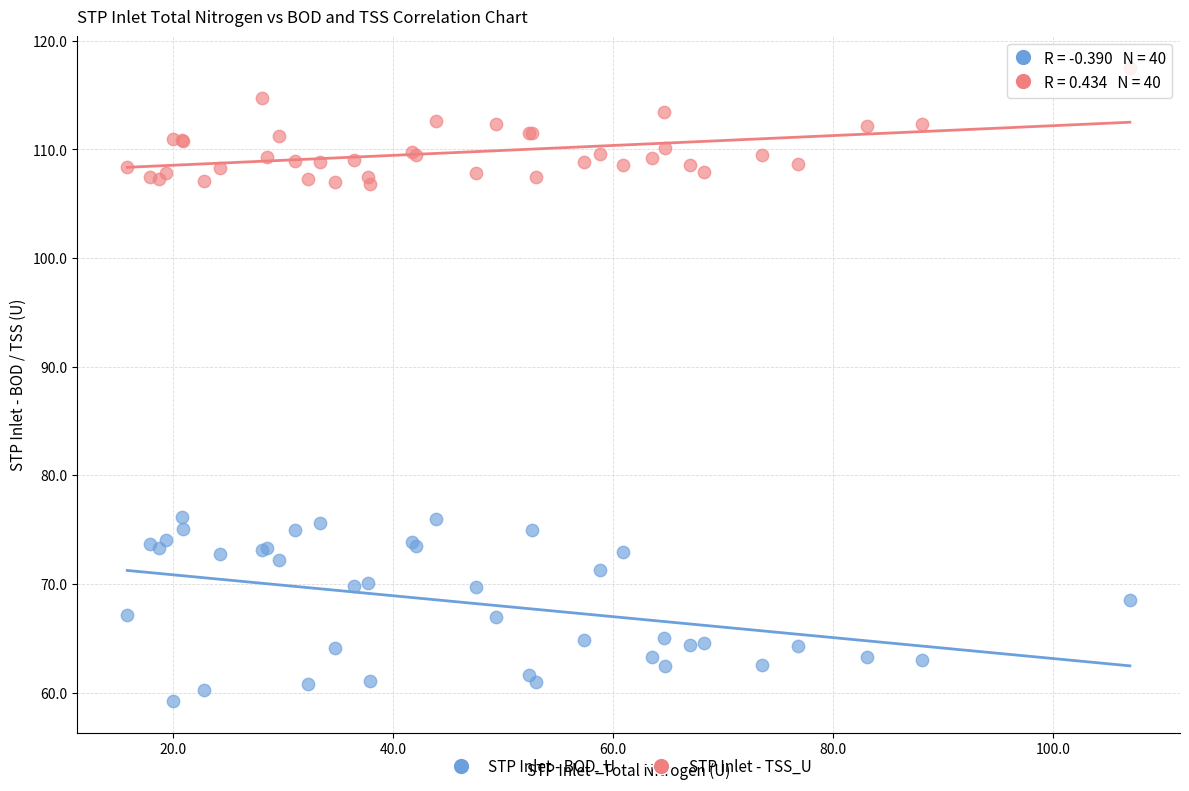

Which series reaches the minimum Y coordinate?

STP Inlet - BOD_U